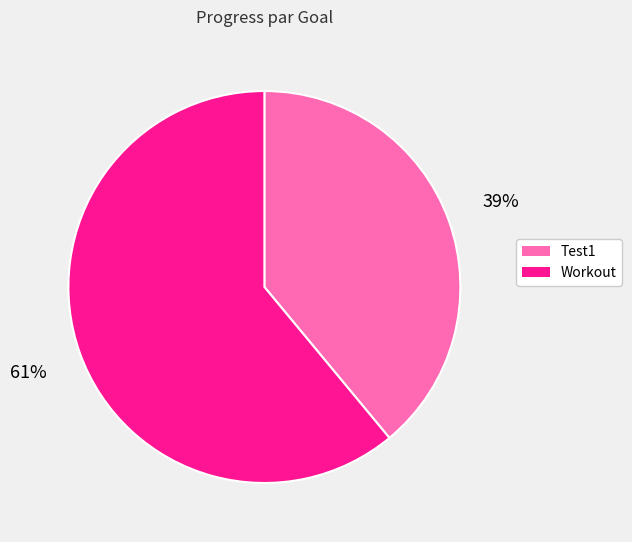

The Workout slice represents 54% of the pie. True or false?

False